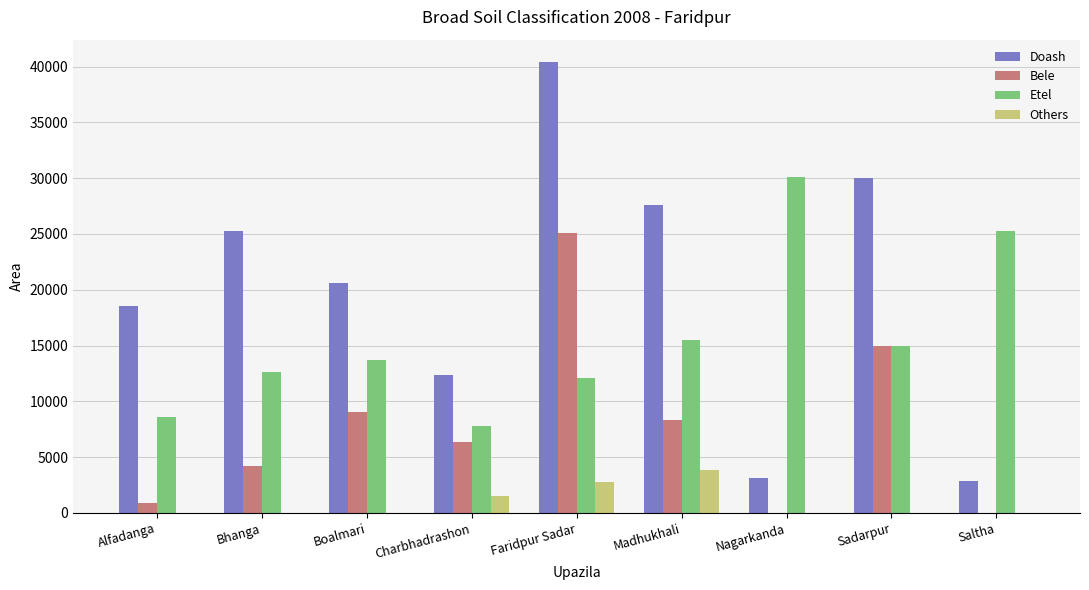

Reading left to right, list all the values displayed in this chart.

Doash: Alfadanga=18513	Bhanga=25303	Boalmari=20560	Charbhadrashon=12326	Faridpur Sadar=40393	Madhukhali=27616	Nagarkanda=3136	Sadarpur=30000	Saltha=2875
Bele: Alfadanga=903	Bhanga=4217	Boalmari=9040	Charbhadrashon=6326	Faridpur Sadar=25100	Madhukhali=8285	Nagarkanda=0	Sadarpur=15000	Saltha=0
Etel: Alfadanga=8637	Bhanga=12652	Boalmari=13700	Charbhadrashon=7826	Faridpur Sadar=12105	Madhukhali=15465	Nagarkanda=30127	Sadarpur=15000	Saltha=25253
Others: Alfadanga=0	Bhanga=0	Boalmari=0	Charbhadrashon=1500	Faridpur Sadar=2795	Madhukhali=3866	Nagarkanda=0	Sadarpur=0	Saltha=0